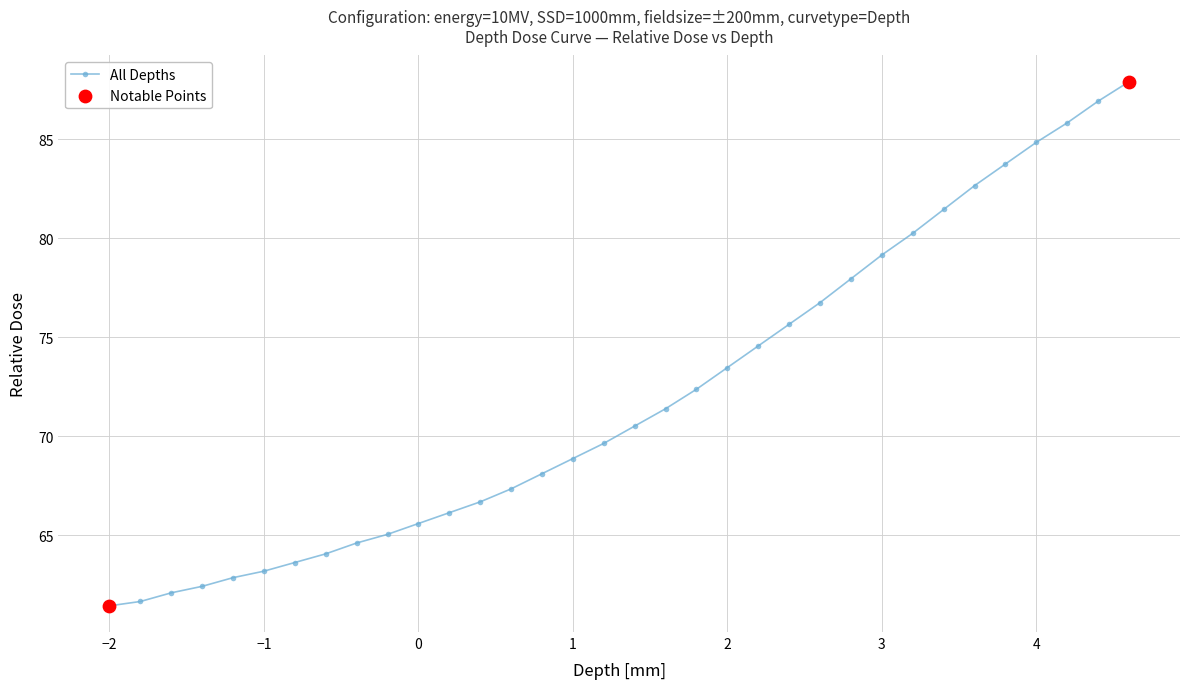

What is the value of the 28th point from the left?

81.5